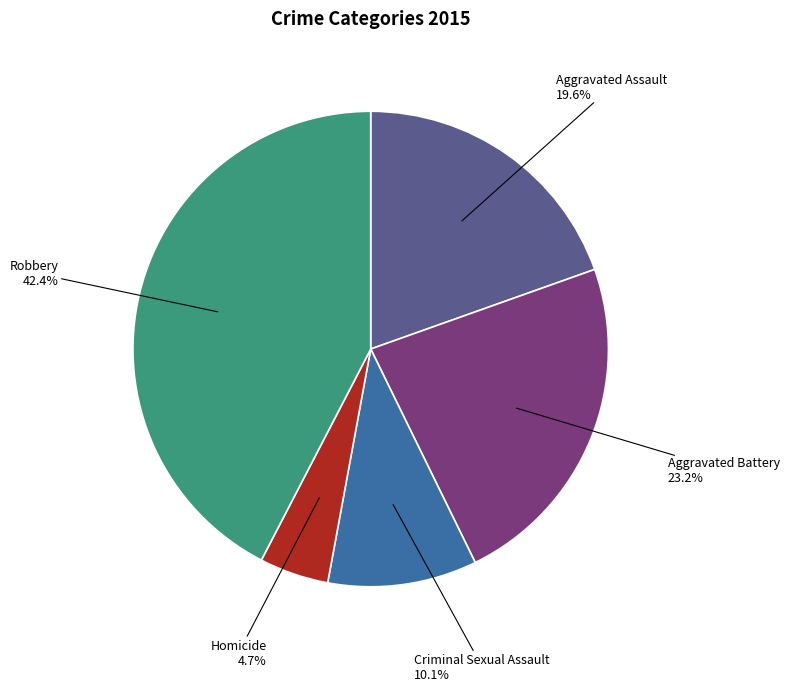

Is there a majority slice in this chart?

No